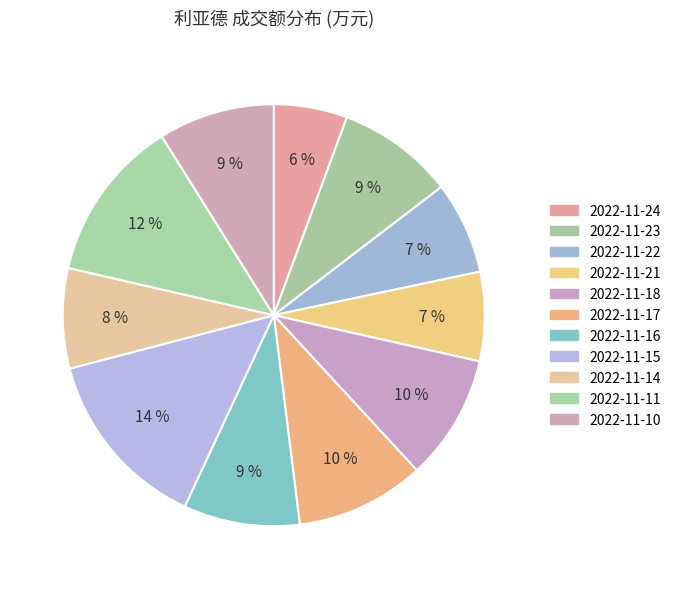

To the nearest percent, what is the combined percentage of 2022-11-17 and 2022-11-10?

19%